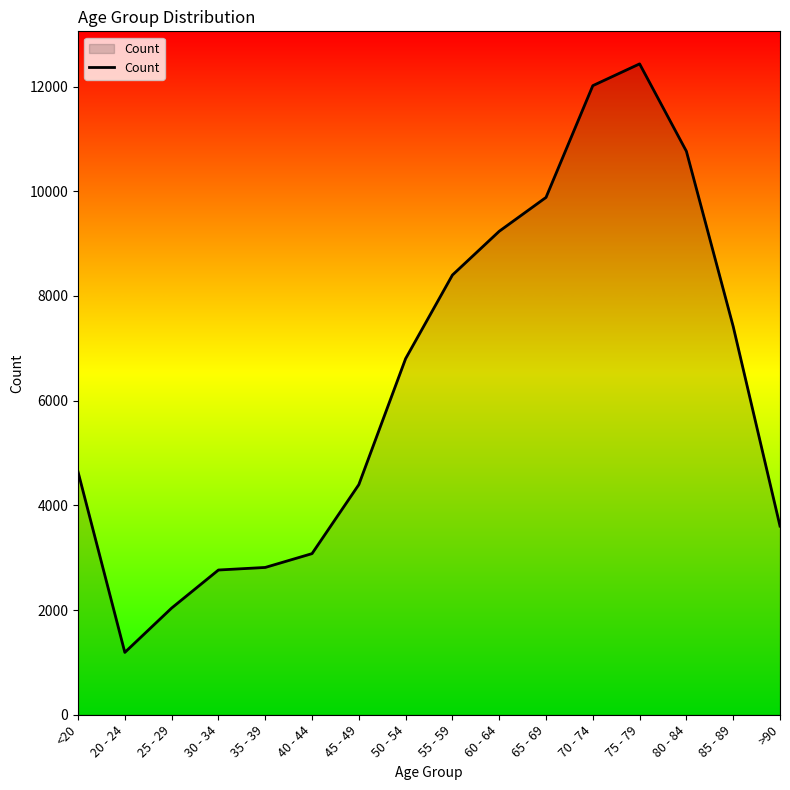

Approximately how many times larger is the value at 80 - 84 compared to 30 - 34?

3.9